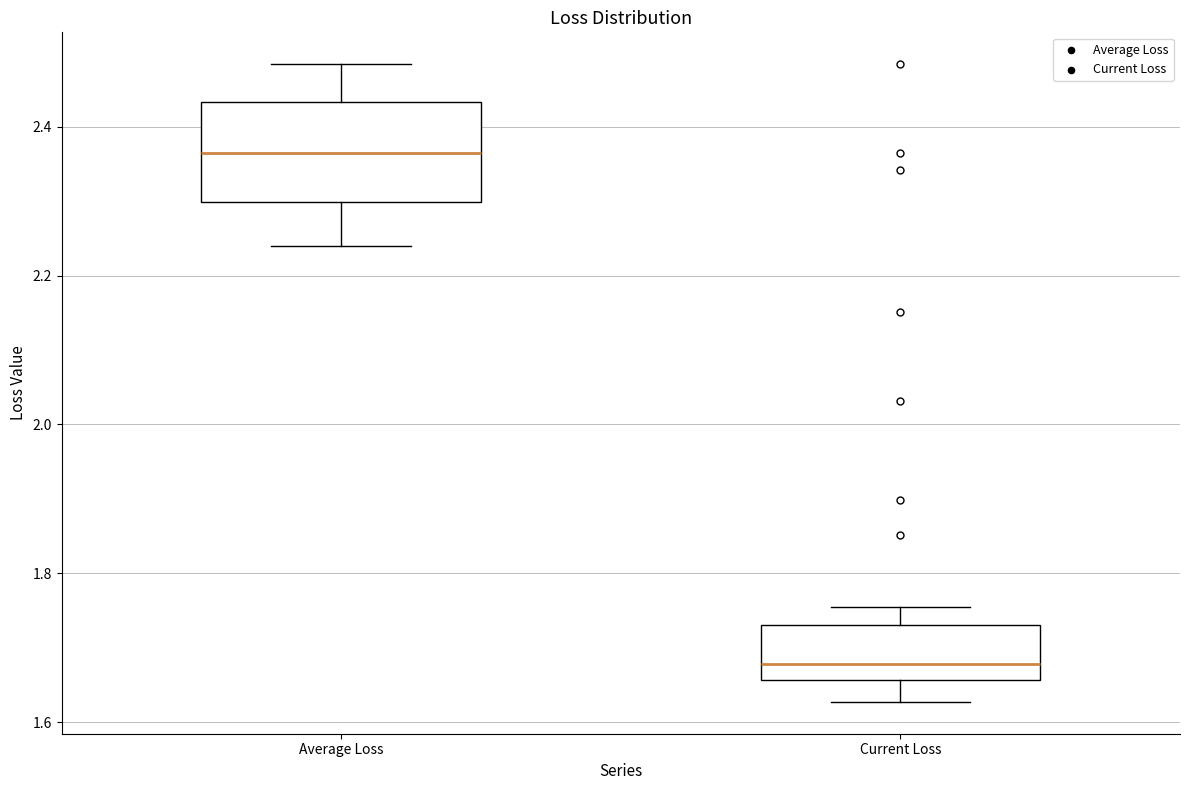

Reading left to right, transcribe this box plot: for each box, give where its median line is, the range the box spans, and where its two whiskers end, as read against the y-axis. The values are not printed on the chart, so give them approximately, as read against the axis.

Average Loss: median 2.36, box 2.30 to 2.44, whiskers 2.24 to 2.48
Current Loss: median 1.68, box 1.66 to 1.74, whiskers 1.62 to 1.76